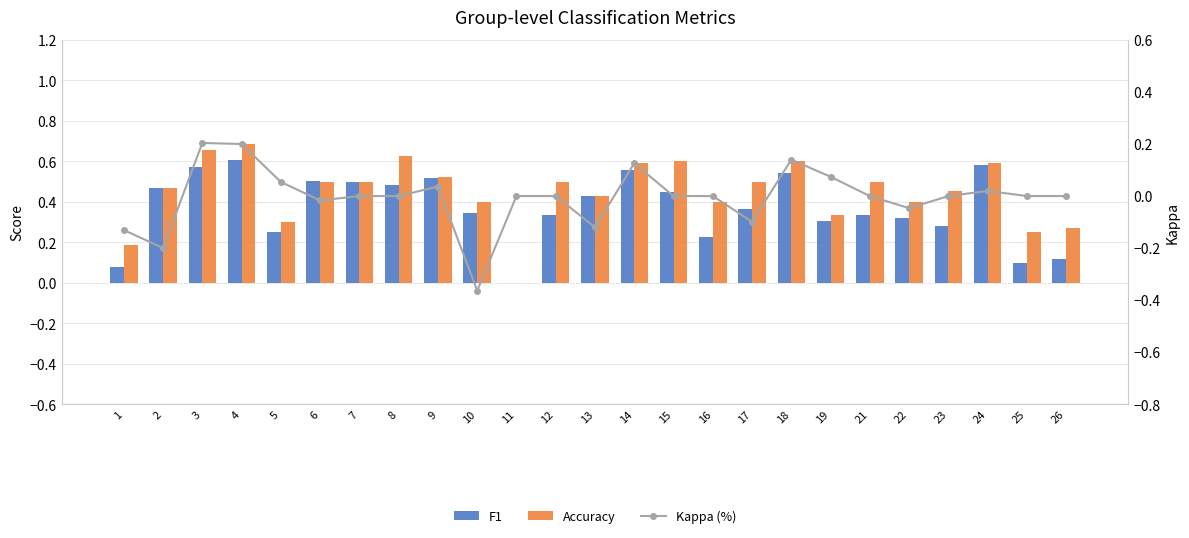

How many series are shown in this chart?

3